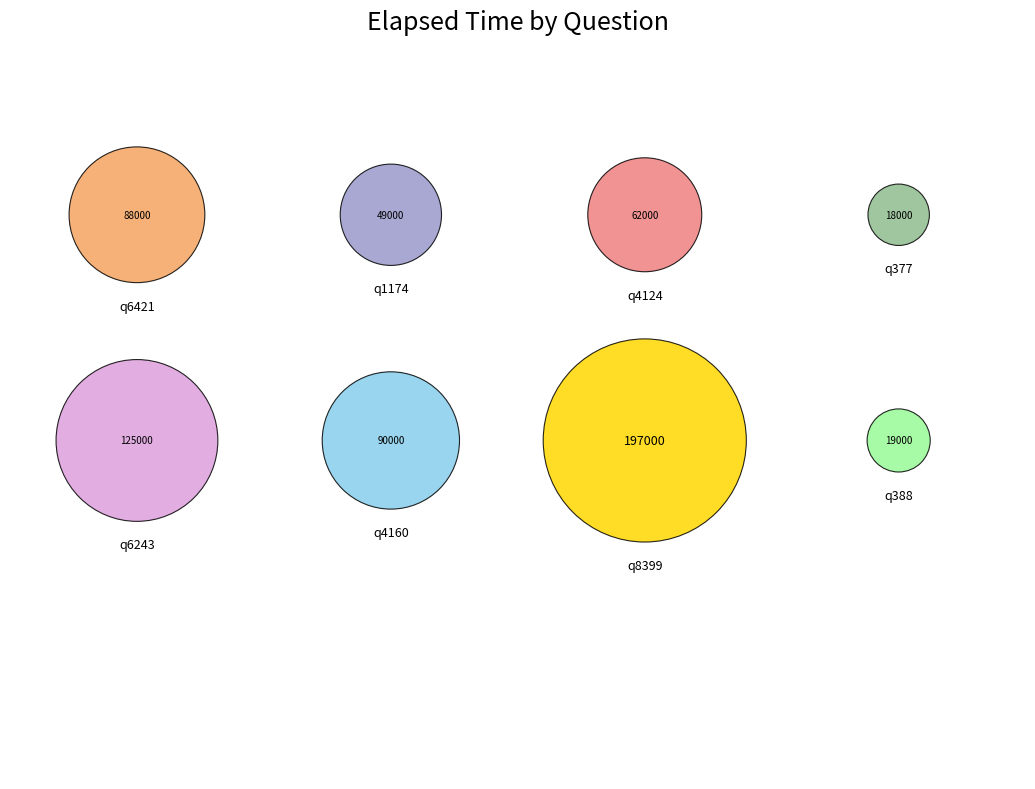

Does any single category account for the majority?

No